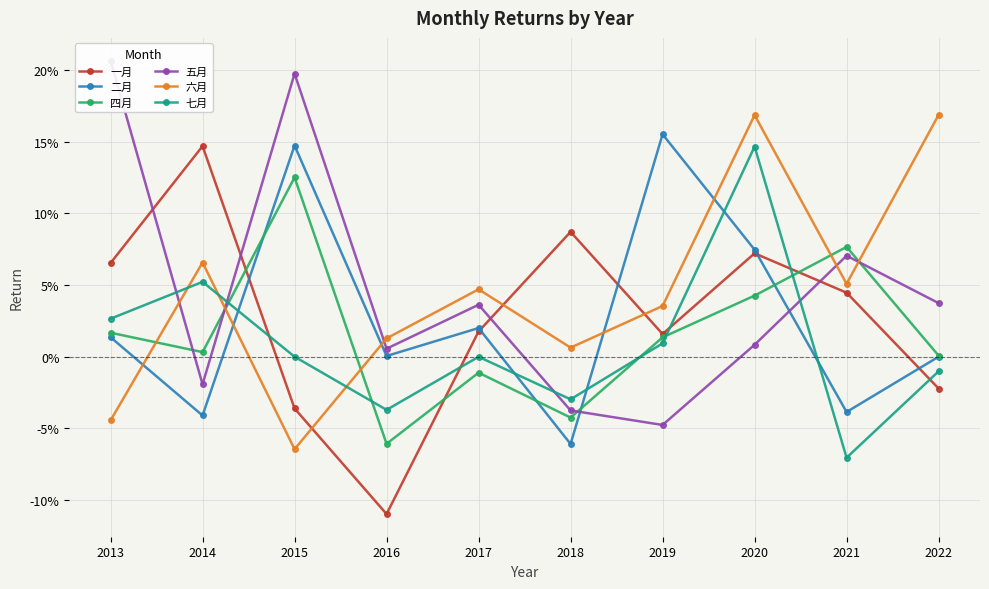

List the series in order of their peak value, highest first.

五月, 六月, 二月, 一月, 七月, 四月